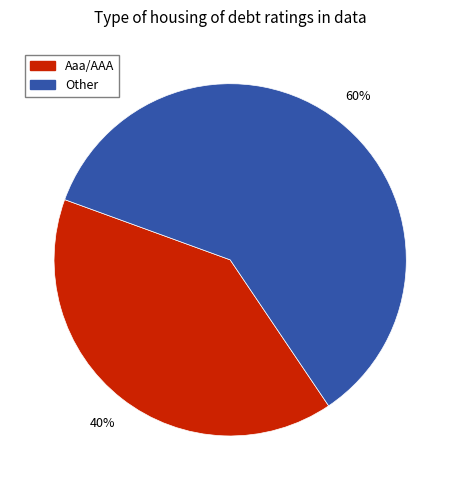

To the nearest percent, what is the combined percentage of Other and Aaa/AAA?

100%